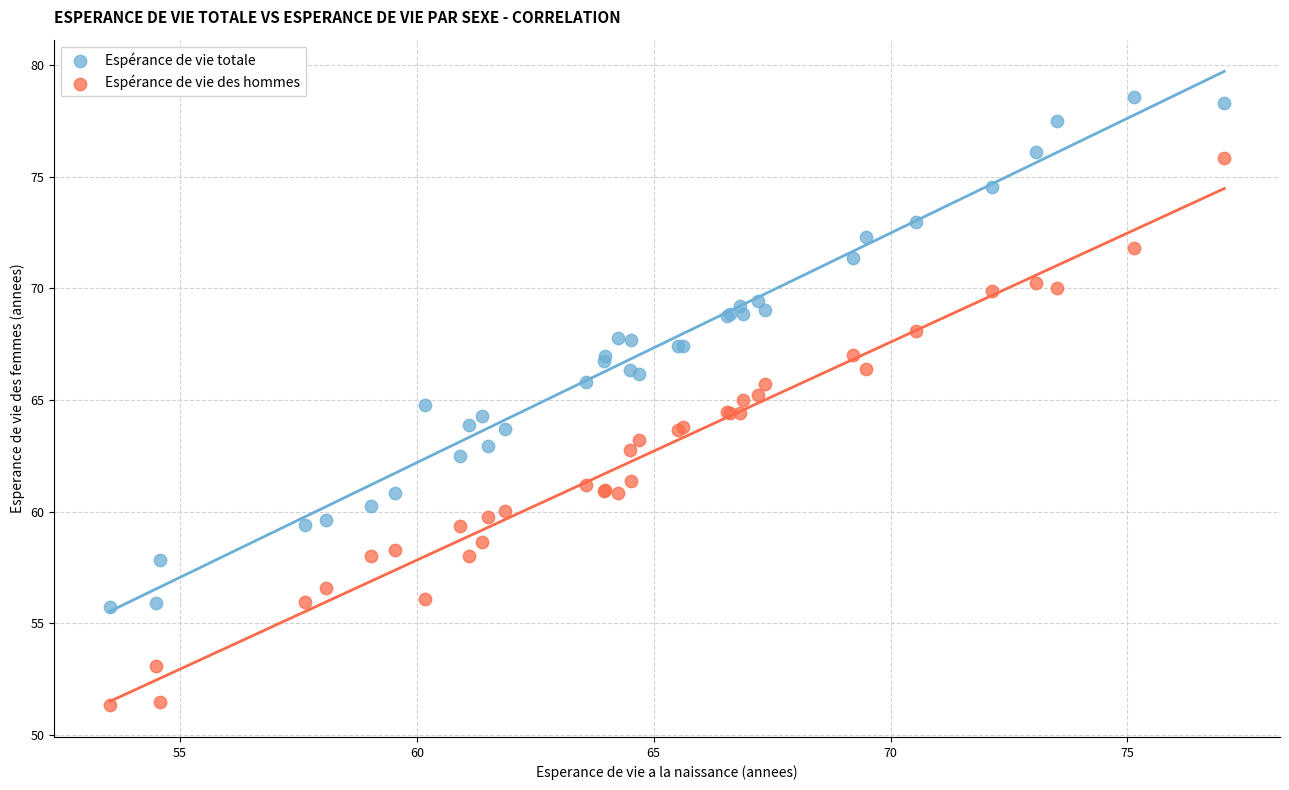

Which series reaches the minimum Y coordinate?

Espérance de vie des hommes